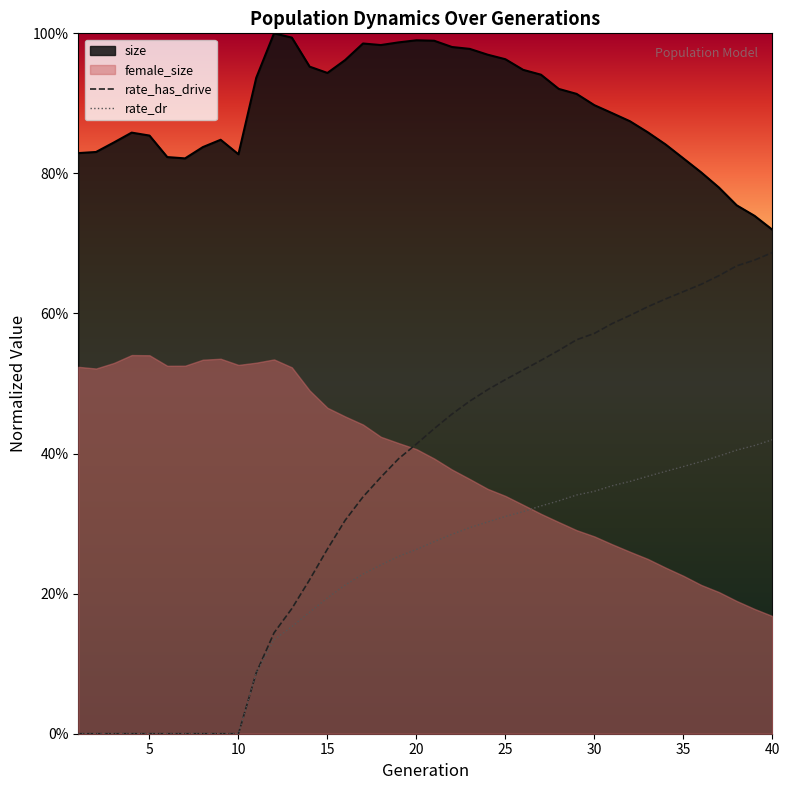

How many data points in rate_has_drive are above 0?

30